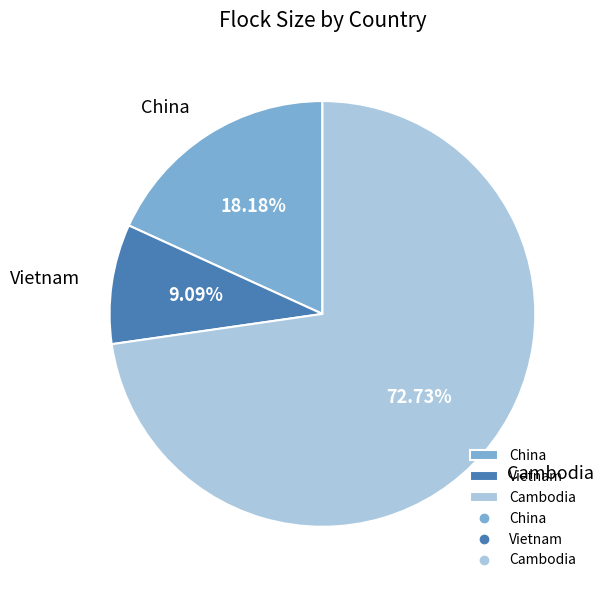

To the nearest percent, what is the average slice percentage?

33%